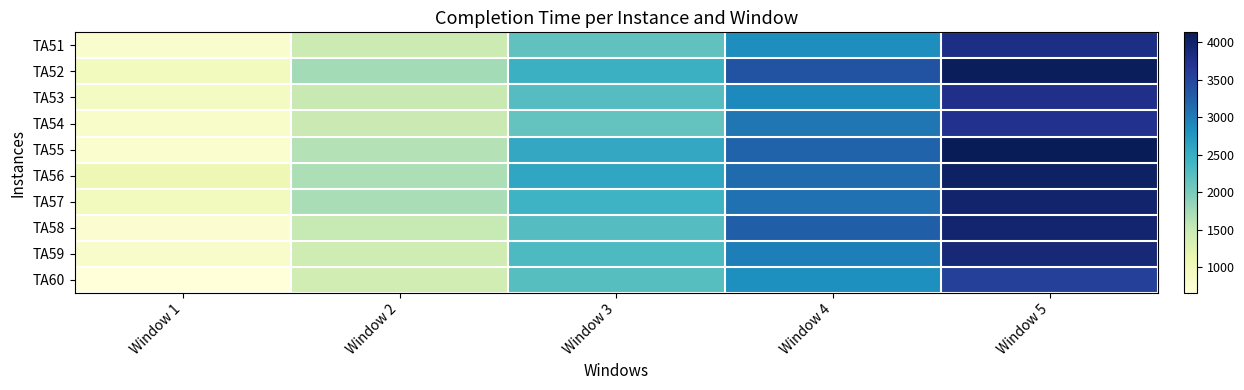

Which series has the largest total across all categories?

TA52